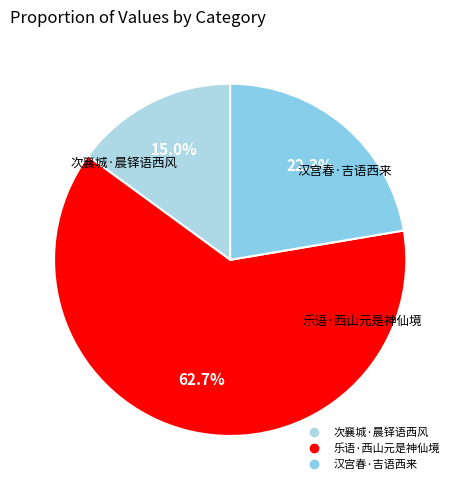

Does any single category account for the majority?

Yes